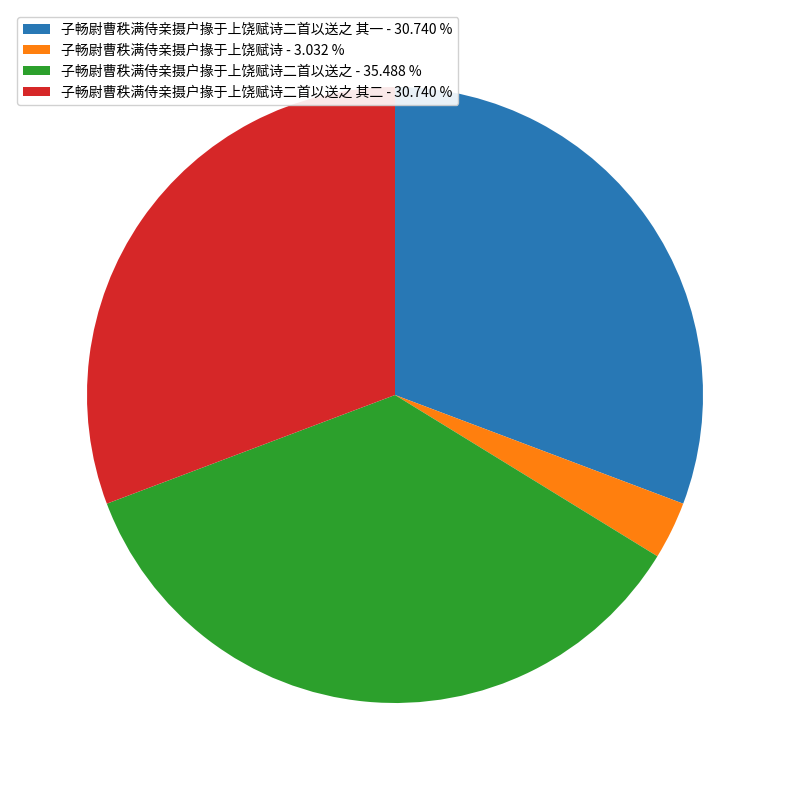

Approximately how many times larger is the value at 子畅尉曹秩满侍亲摄户掾于上饶赋诗二首以送之 - 35.488 % compared to 子畅尉曹秩满侍亲摄户掾于上饶赋诗二首以送之 其一 - 30.740 %?

1.2